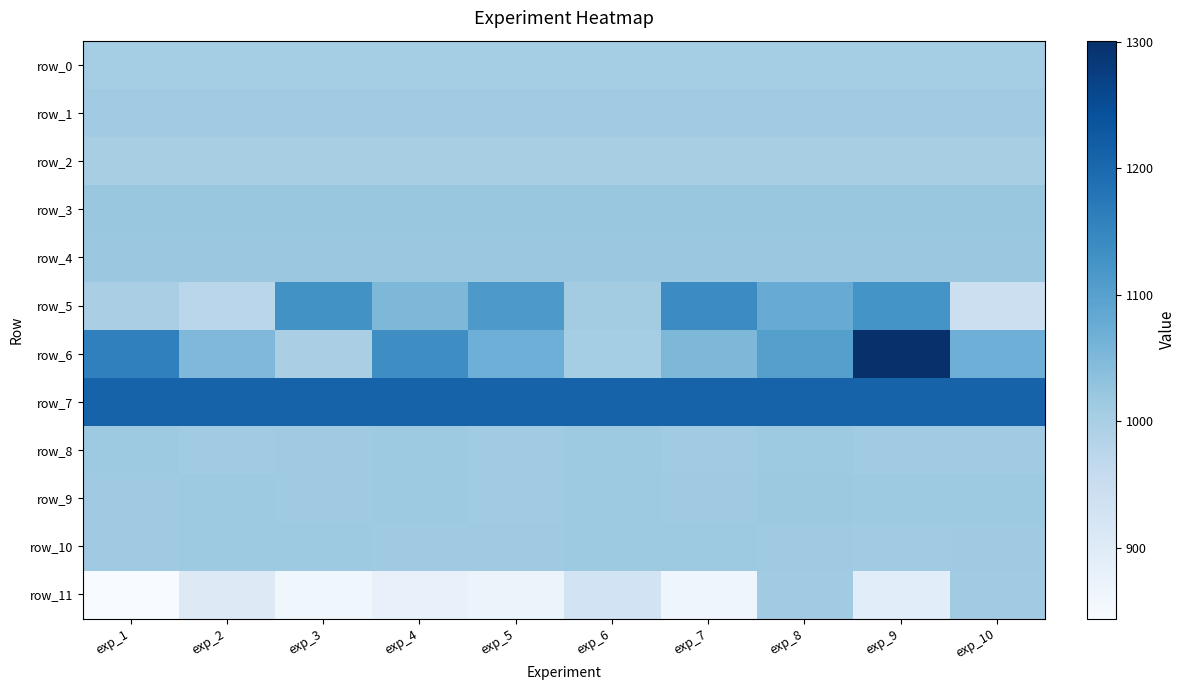

Is it true that row_9 equals 1396.9 at exp_6?

False